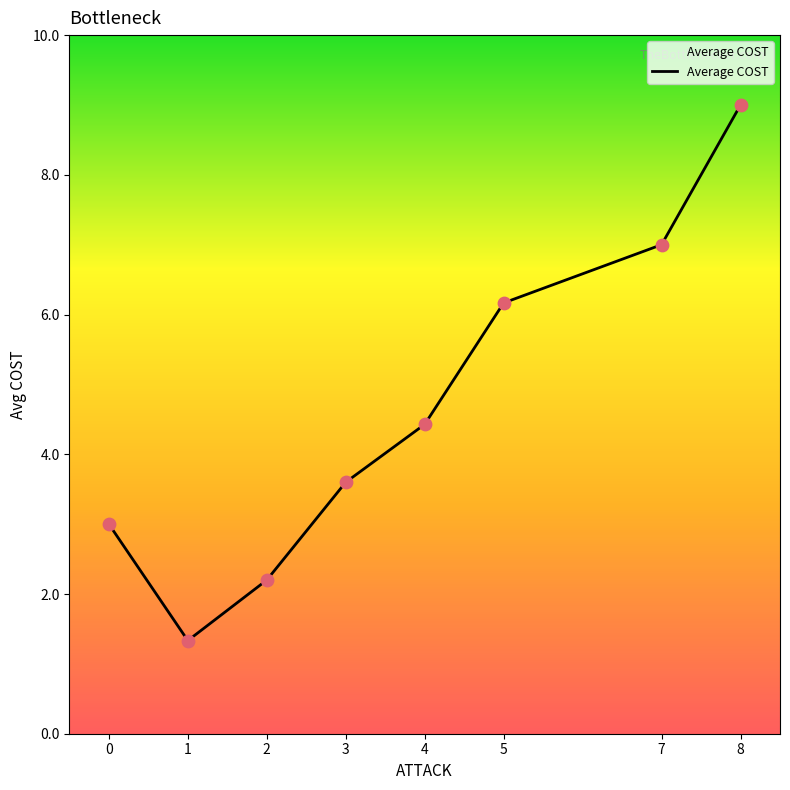

Approximately how many times larger is the value at 0 compared to 7?

0.4